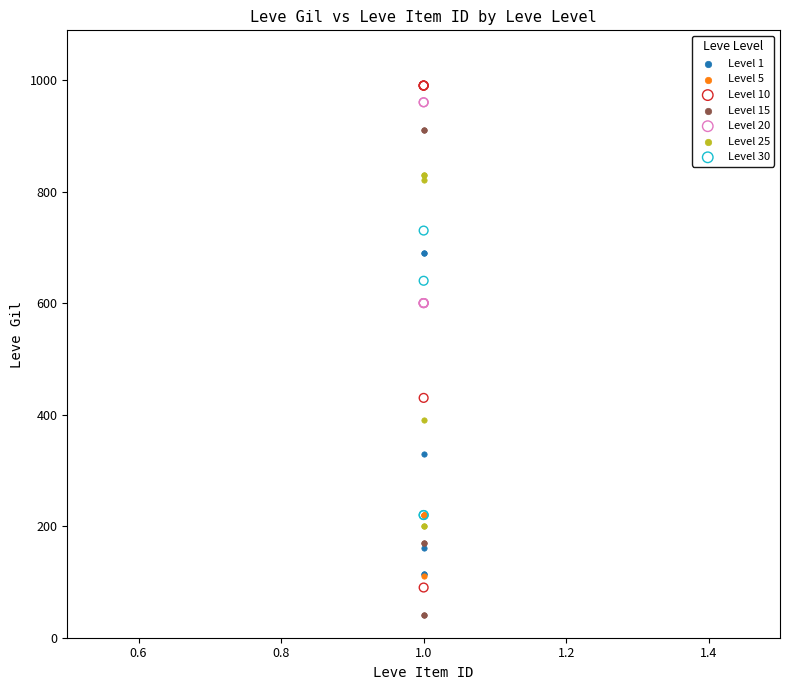

Which series contains the lowest Y value?

Level 15